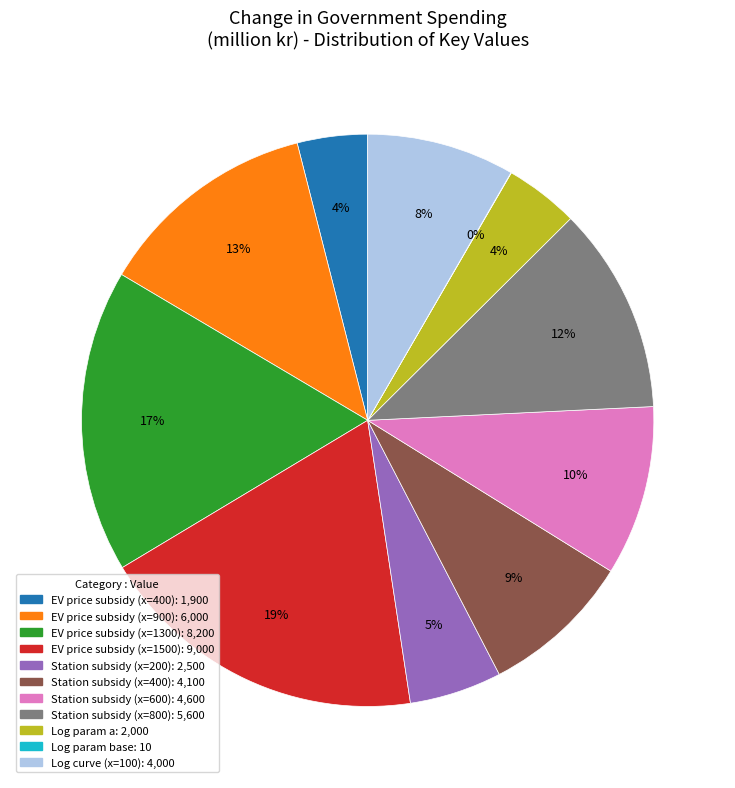

To the nearest percent, what is the average slice percentage?

9%